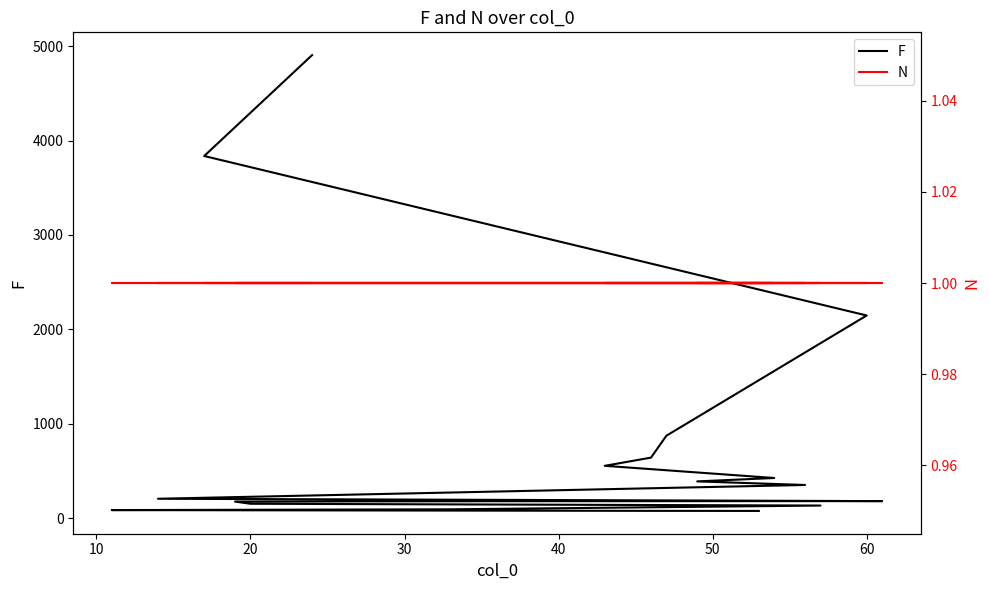

What is the maximum value for N?

1